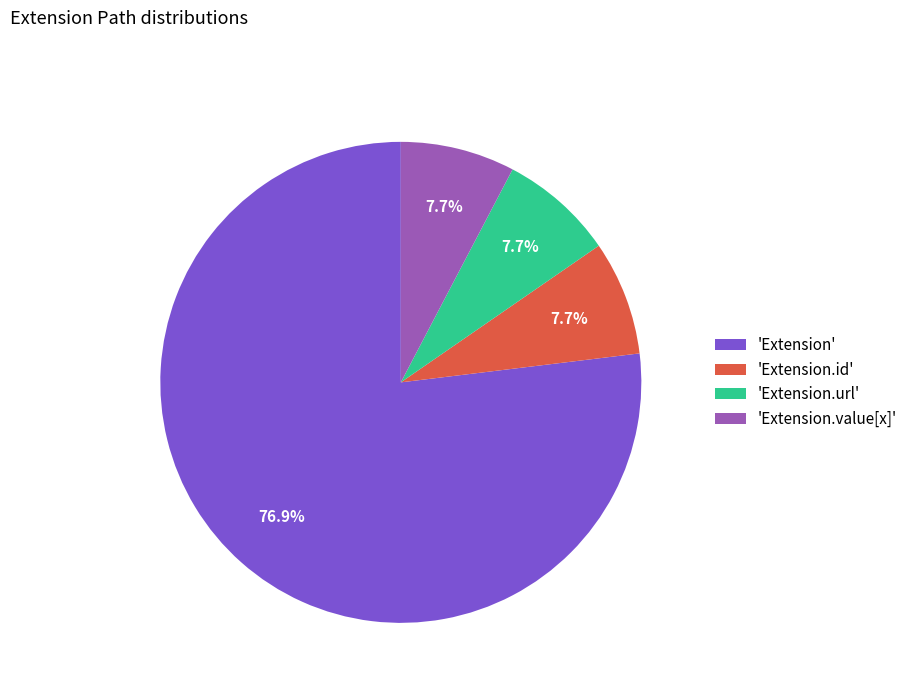

What is the largest slice in the pie chart?

'Extension'